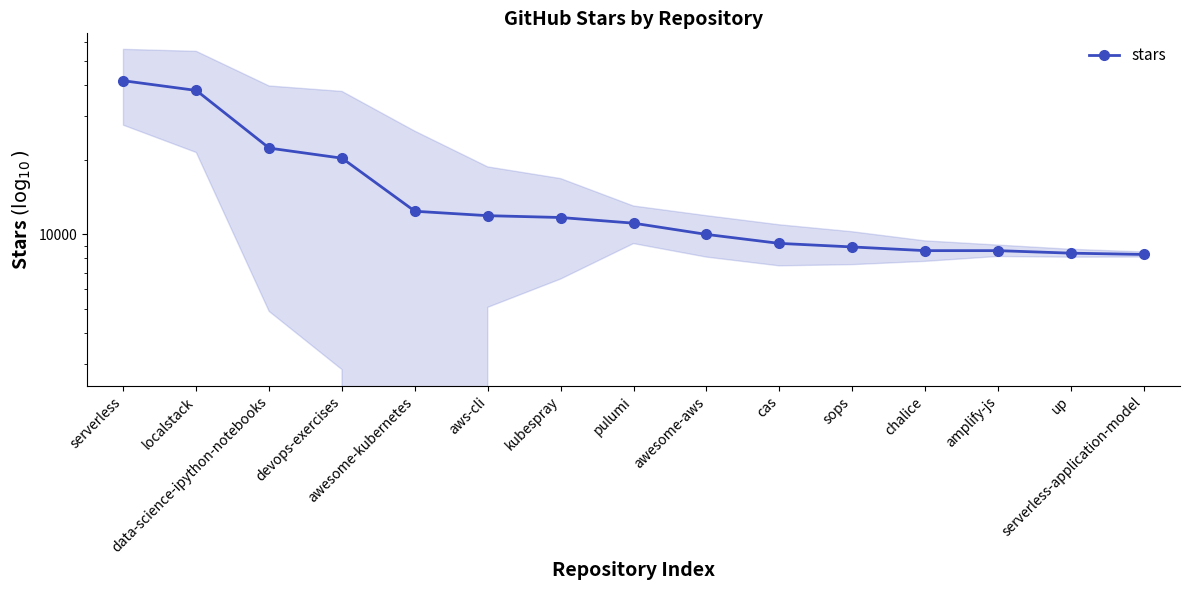

Approximately how many times larger is the value at data-science-ipython-notebooks compared to localstack?

0.6